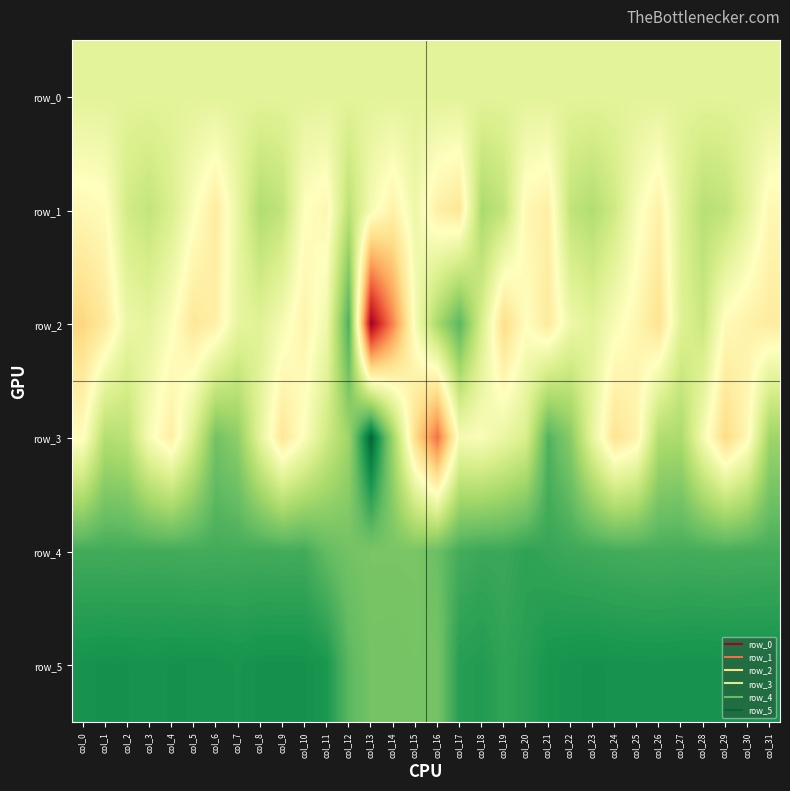

Reading left to right, what are all the values shown in this chart?

row_0: 67.6	67.6	67.7	67.7	67.8	67.8	67.9	67.9	68.0	68.0	68.1	68.1	68.2	68.2	68.3	68.3	68.4	68.4	68.5	68.5	68.6	68.6	68.6	68.7	68.7	68.8	68.8	68.9	68.9	69.0	69.0	69.1
row_1: -159.0	-129.0	168.0	241.0	122.0	-81.0	-248.0	31.0	327.0	249.0	-98.0	-168.0	278.0	-48.0	-202.0	2.0	-217.0	-284.0	353.0	247.0	-161.0	-222.0	250.0	321.0	182.0	-57.0	-211.0	104.0	295.0	256.0	63.0	-163.0
row_2: -392.0	-265.0	11.0	51.0	-81.0	-282.0	-214.0	39.0	89.0	-46.0	-193.0	-12.0	705.0	-1315.0	-733.0	-59.0	361.0	662.0	138.0	-352.0	-108.0	-257.0	-3.0	72.0	-61.0	-166.0	-318.0	92.0	205.0	-140.0	-202.0	-247.0
row_3: -120.0	316.0	277.0	-60.0	-227.0	128.0	567.0	463.0	59.0	-287.0	-81.0	183.0	409.0	1105.0	395.0	-357.0	-812.0	-45.0	-76.0	21.0	128.0	687.0	494.0	45.0	-306.0	-192.0	329.0	349.0	-42.0	-363.0	-151.0	405.0
row_4: 734.0	733.0	731.0	735.0	732.0	727.0	731.0	730.0	734.0	729.0	731.0	625.0	567.0	545.0	545.0	543.0	600.0	725.0	757.0	754.0	794.0	769.0	752.0	741.0	729.0	723.0	719.0	726.0	721.0	719.0	724.0	724.0
row_5: 884.0	890.0	888.0	882.0	889.0	887.0	887.0	876.0	891.0	892.0	891.0	862.0	654.0	563.0	566.0	557.0	559.0	820.0	836.0	786.0	816.0	873.0	884.0	891.0	885.0	882.0	881.0	884.0	887.0	883.0	884.0	885.0